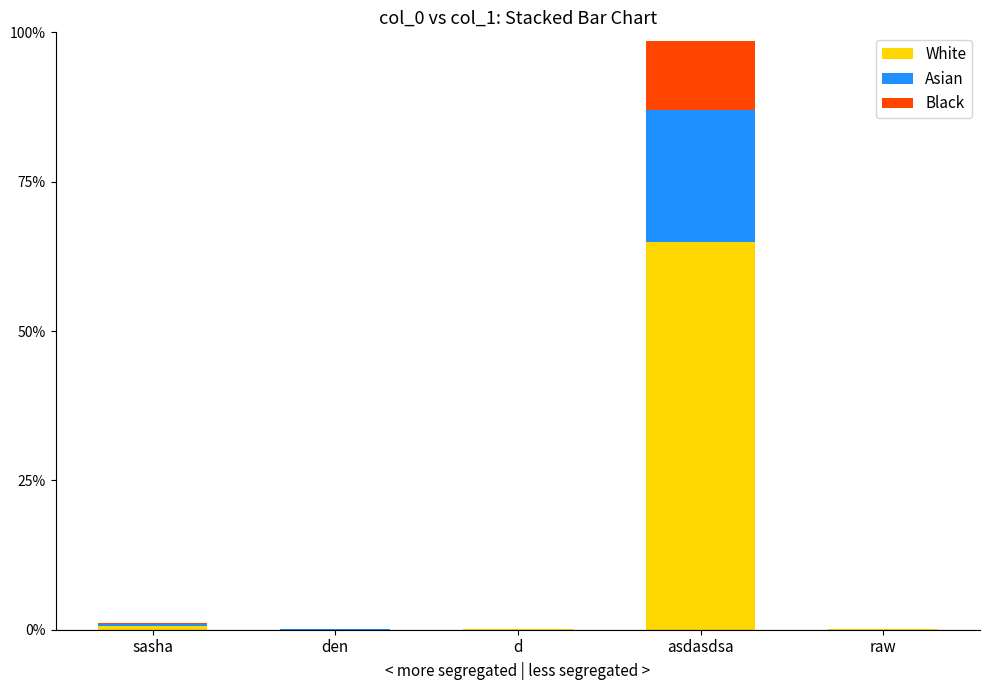

What is the sum of all White values?

65.8